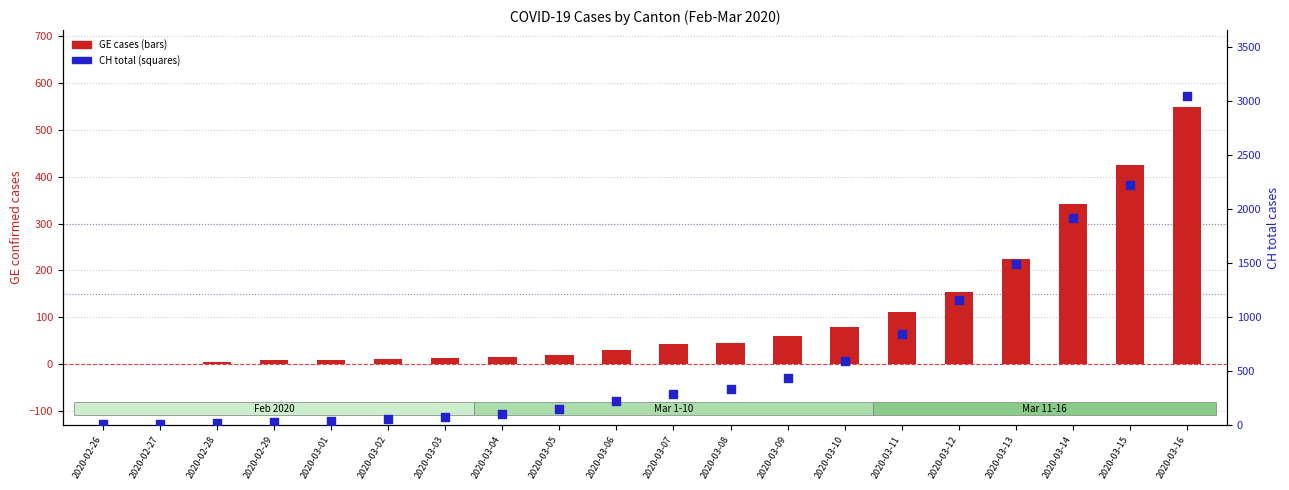

At which category is the sum across all series the highest?

2020-03-16